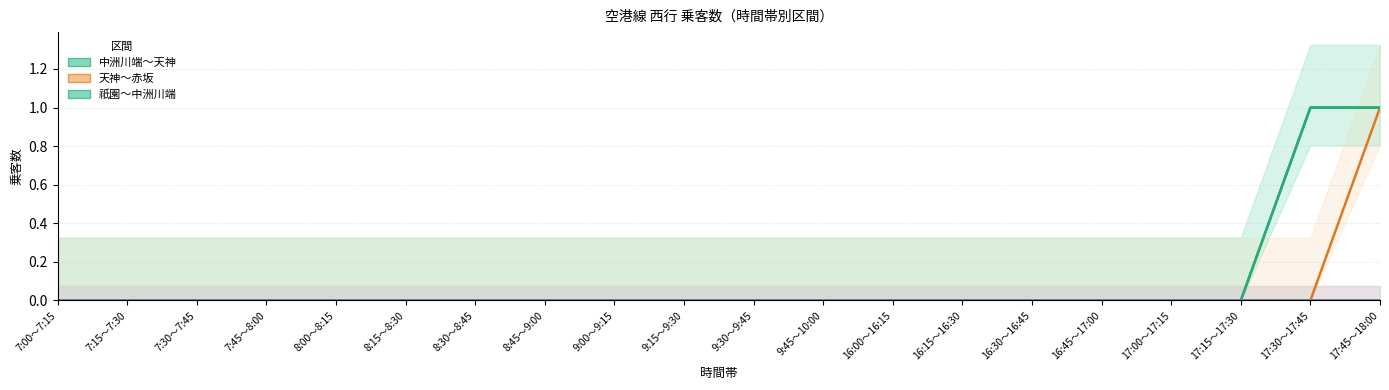

How many values in the 祇園～中洲川端 series exceed 0?

2